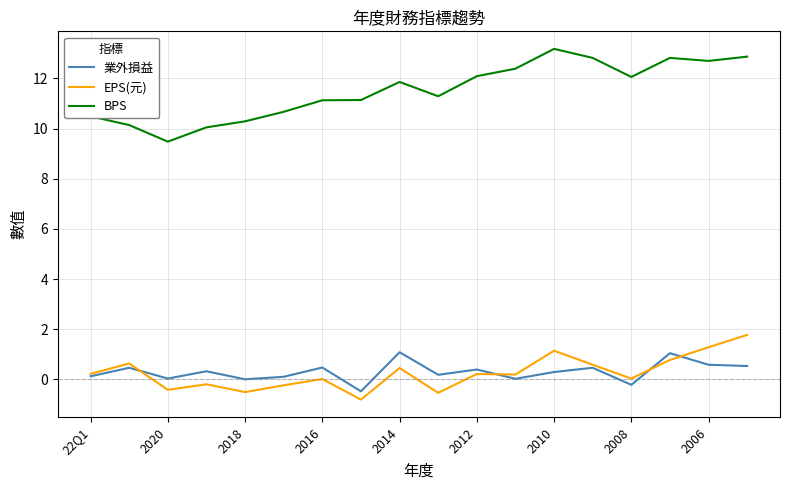

Rank the series by their maximum value, from lowest to highest.

業外損益, EPS(元), BPS